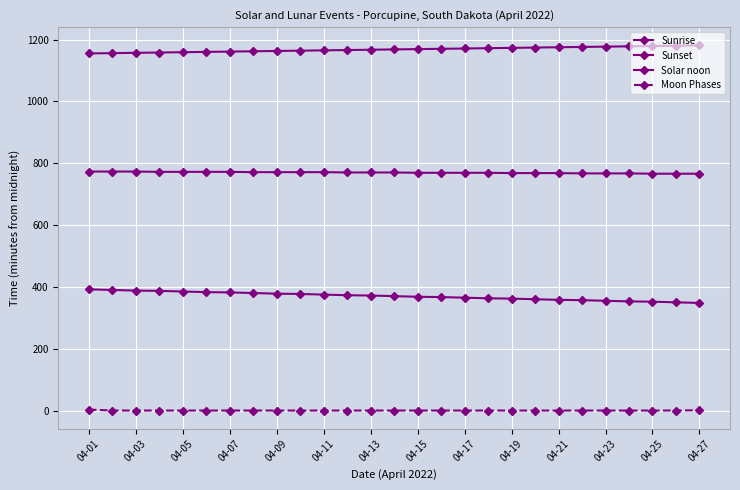

Is this an area chart (filled region under the line)?

No